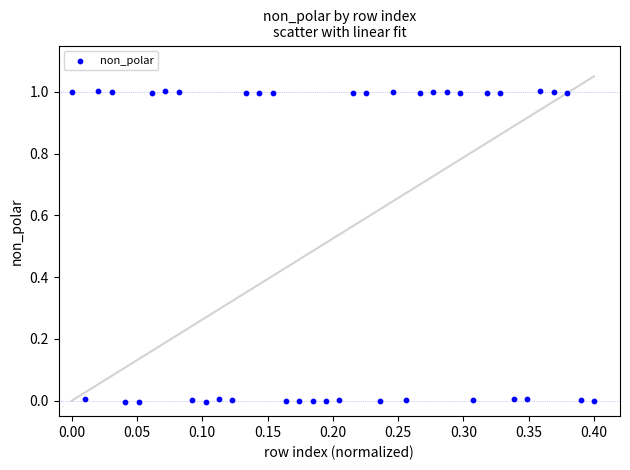

What is the range of X values (max minus min)?

0.4